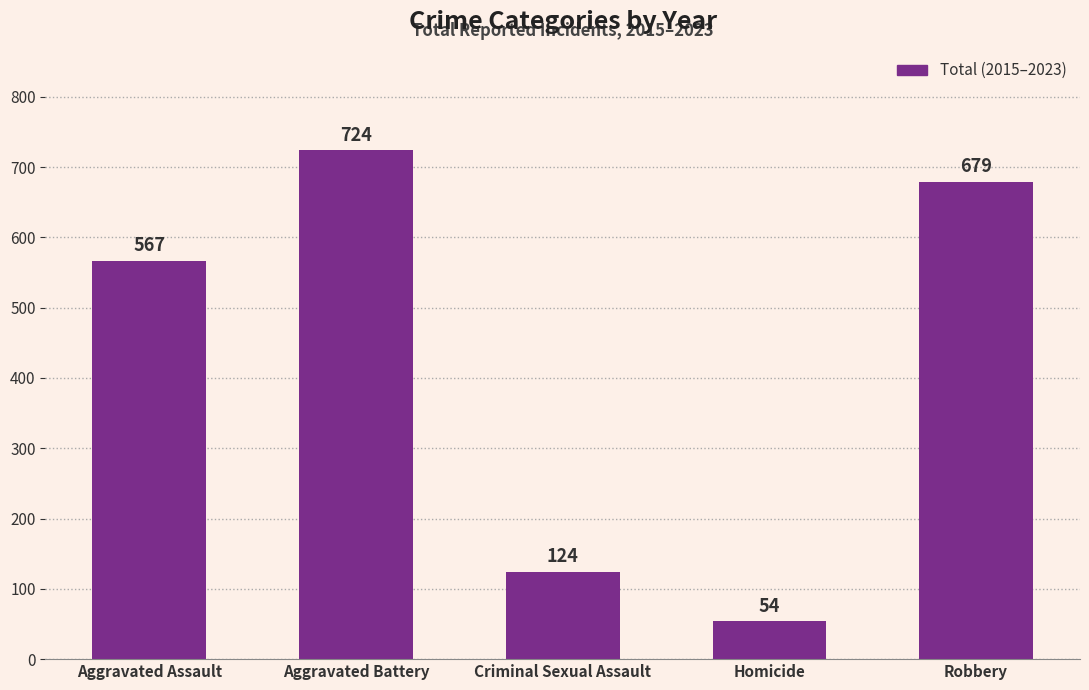

Reading left to right, transcribe all the data shown in this chart.

Aggravated Assault=567	Aggravated Battery=724	Criminal Sexual Assault=124	Homicide=54	Robbery=679